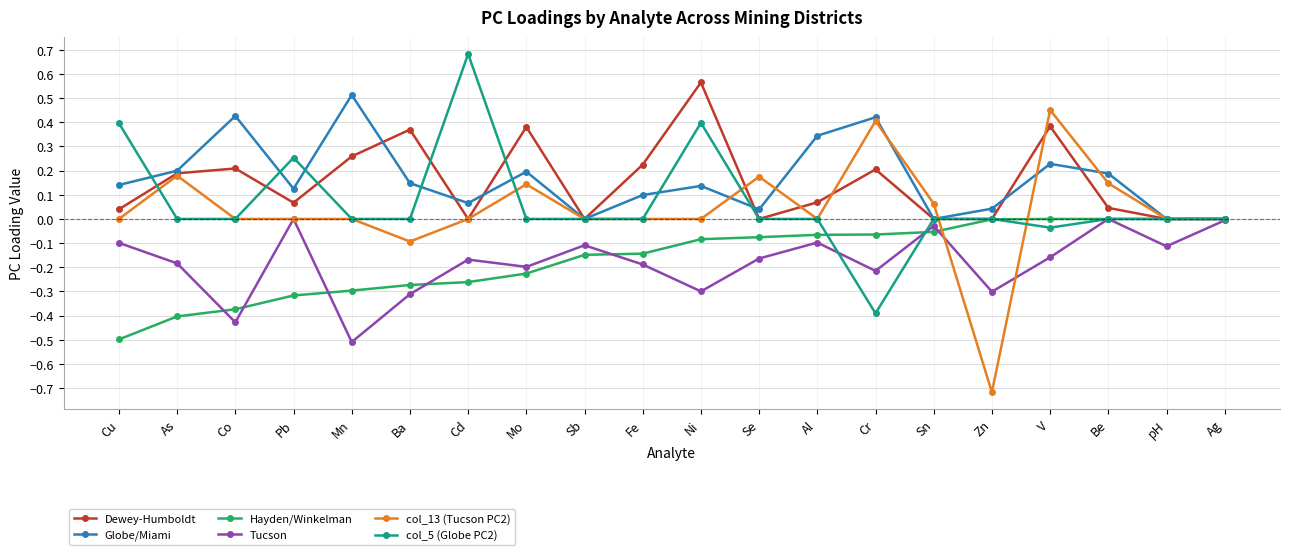

Which series has the widest spread of values?

col_13 (Tucson PC2)